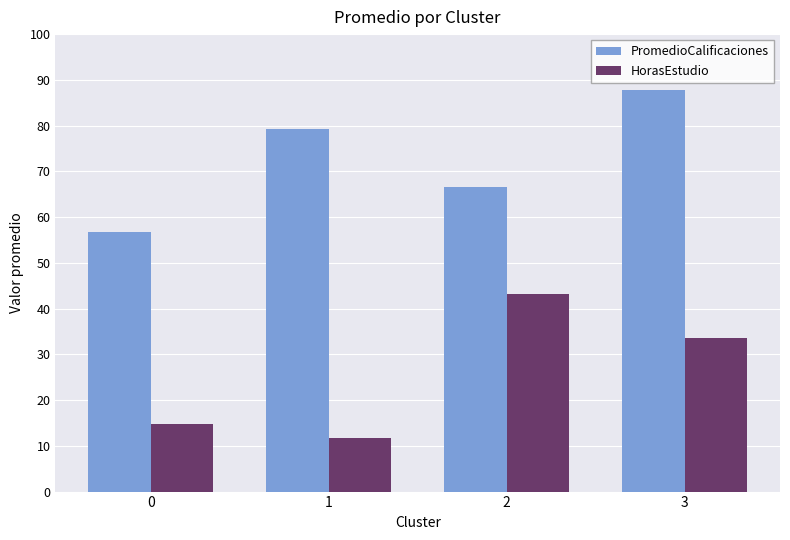

At how many categories does at least one series exceed 63?

3